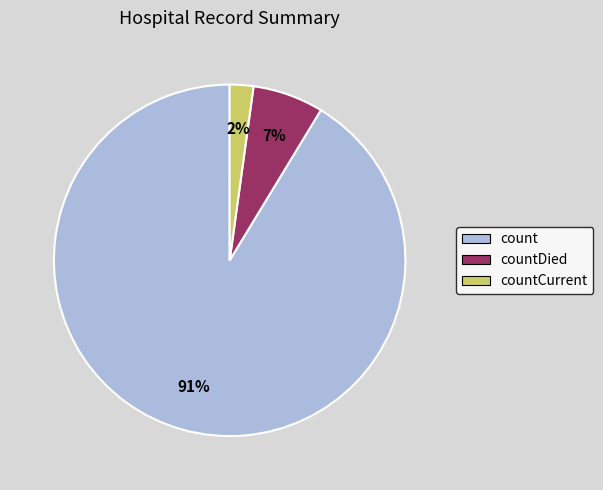

Do count and countDied together represent more than half of the pie?

Yes